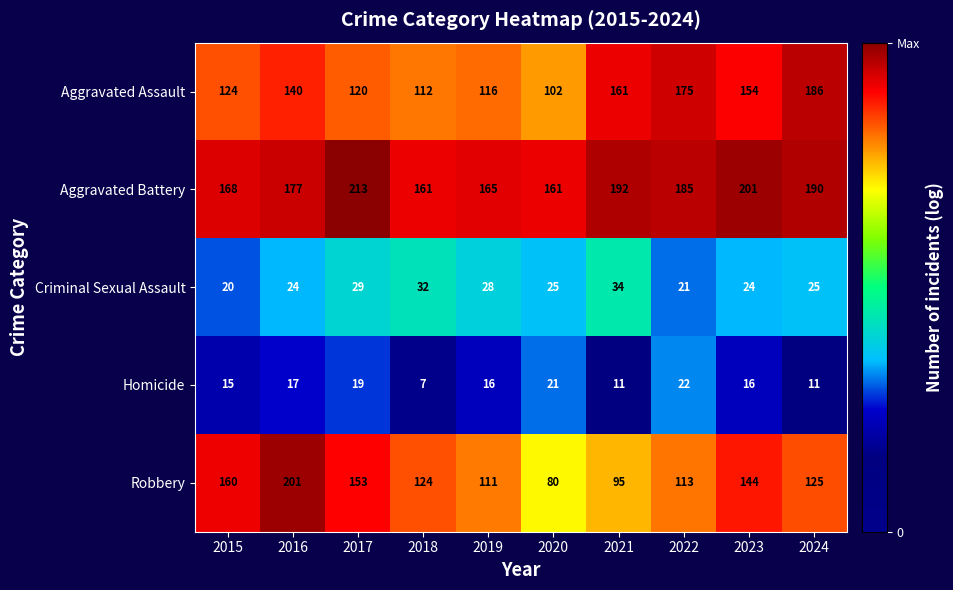

What is the difference between the maximum and minimum values in the Aggravated Assault series?

84